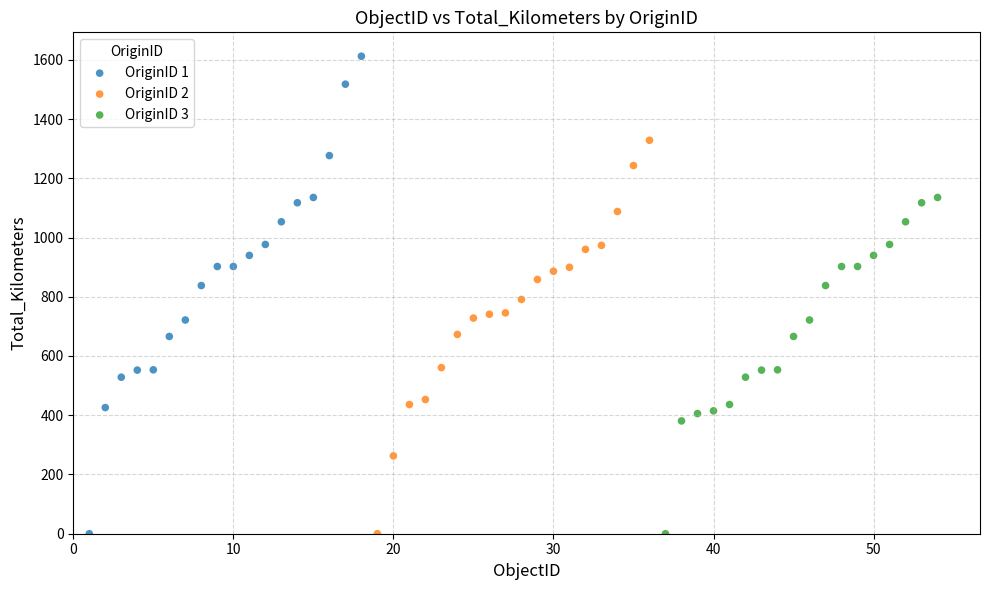

Which series reaches the maximum Y coordinate?

OriginID 1